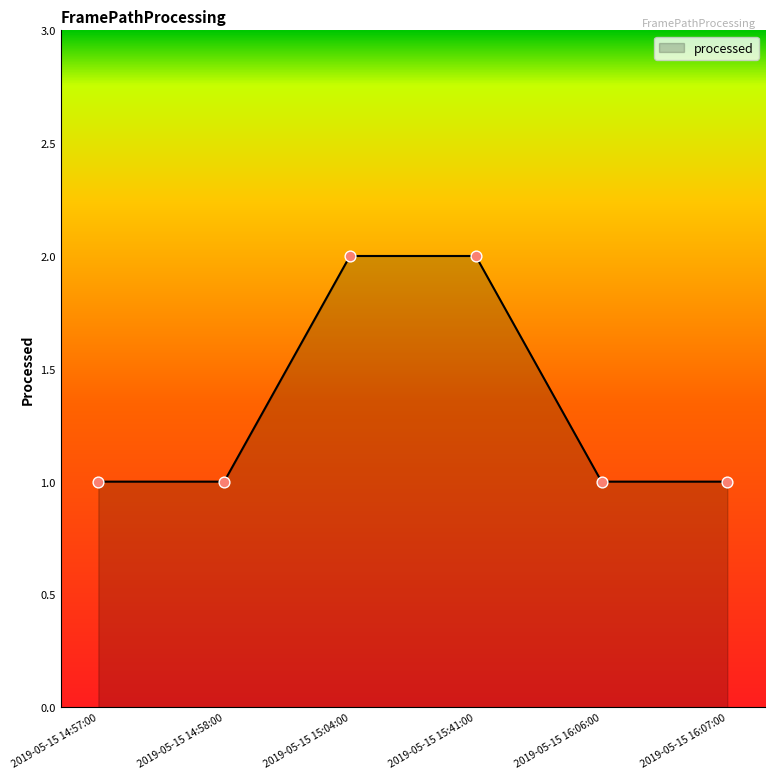

Approximately how many times larger is the value at 2019-05-15 15:04:00 compared to 2019-05-15 16:07:00?

2.0